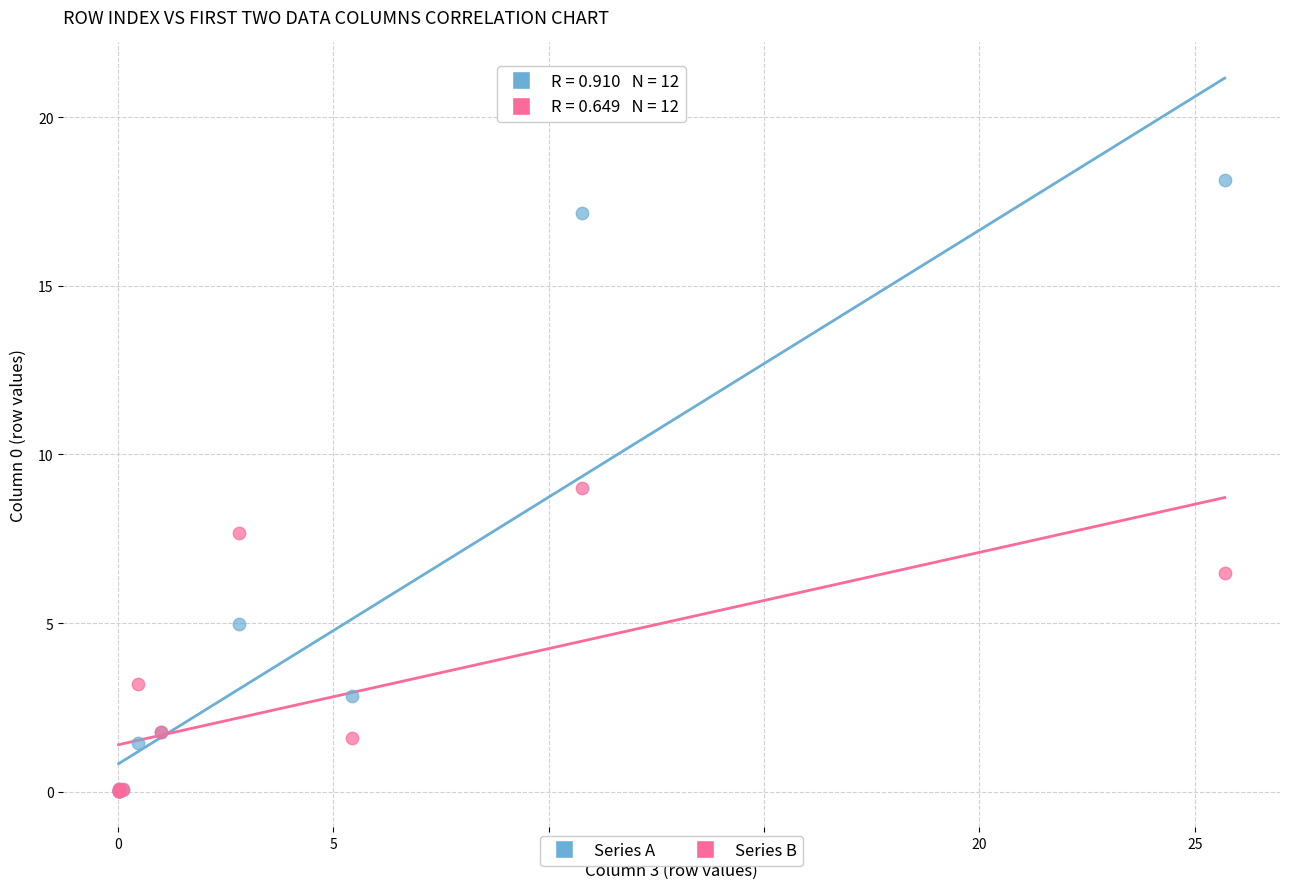

Which series has the largest Y range (max minus min)?

Series A